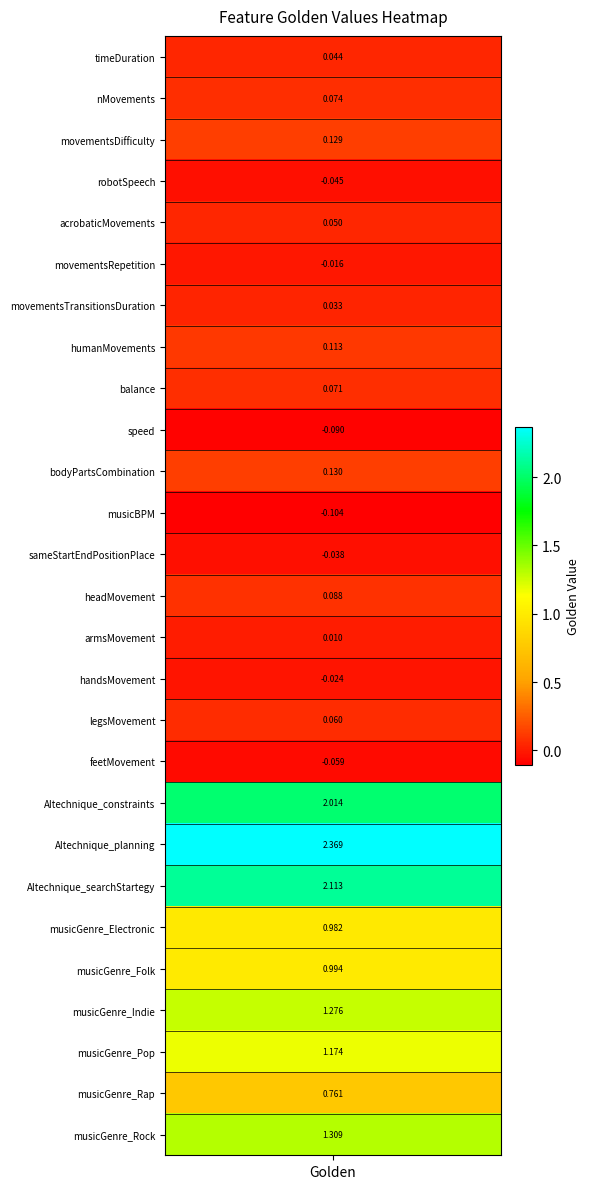

Which has a higher value, 9 or 12?

12